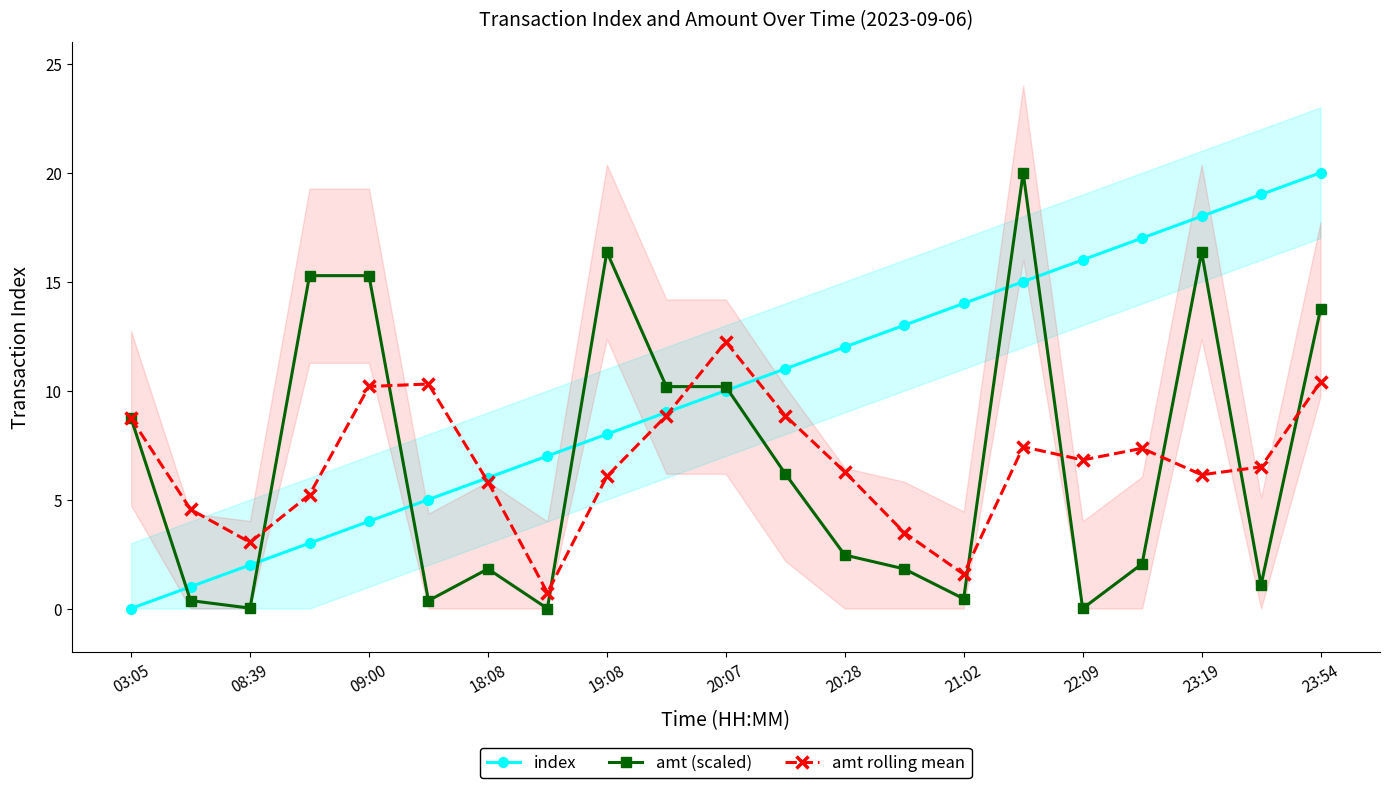

What is the minimum value for amt rolling mean?

0.7